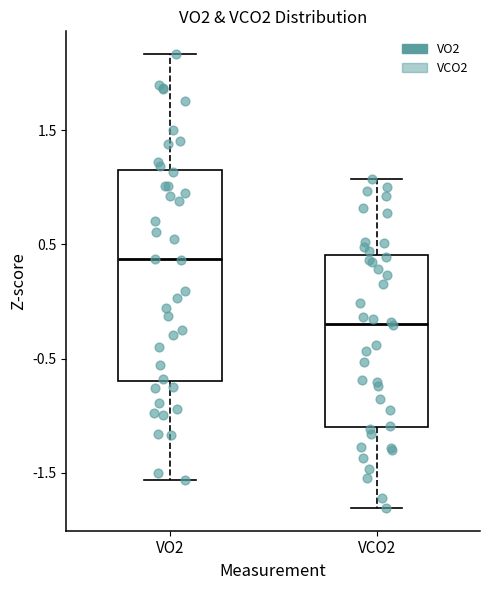

Which box has the highest median line?

VO2